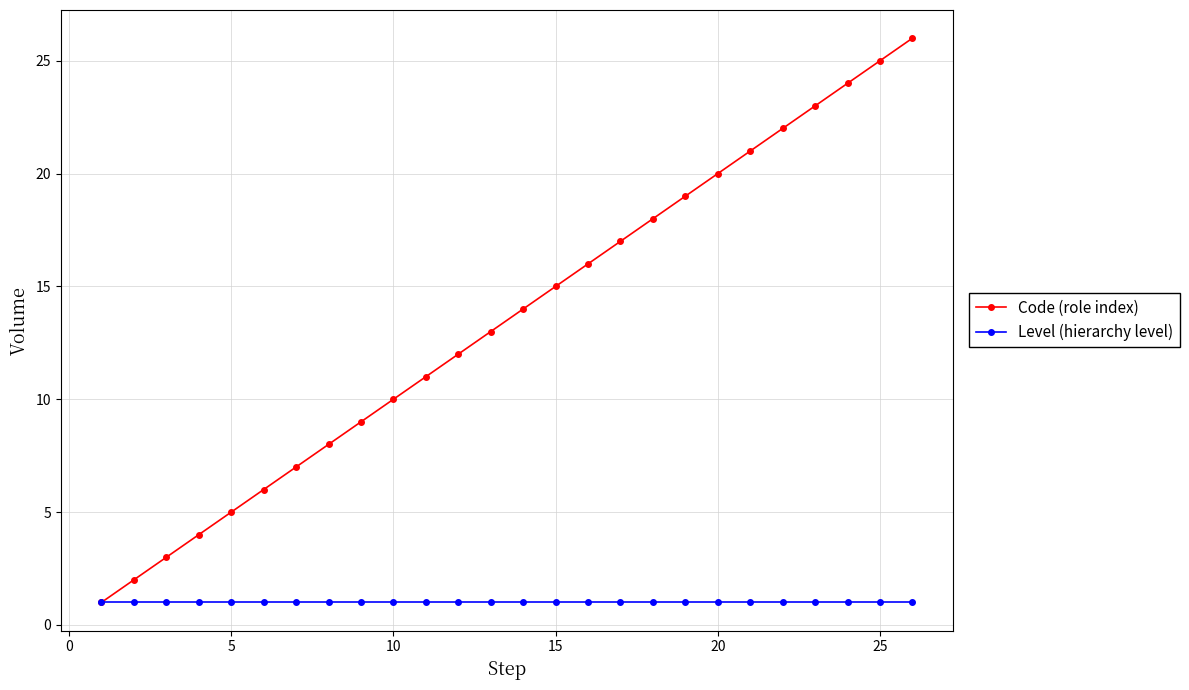

Does the chart display data point markers on the line(s)?

Yes